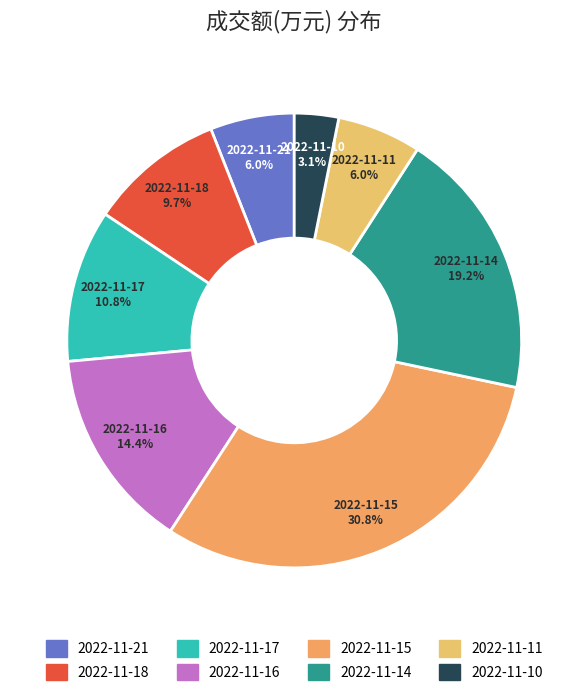

To the nearest percent, what is the average slice percentage?

12%